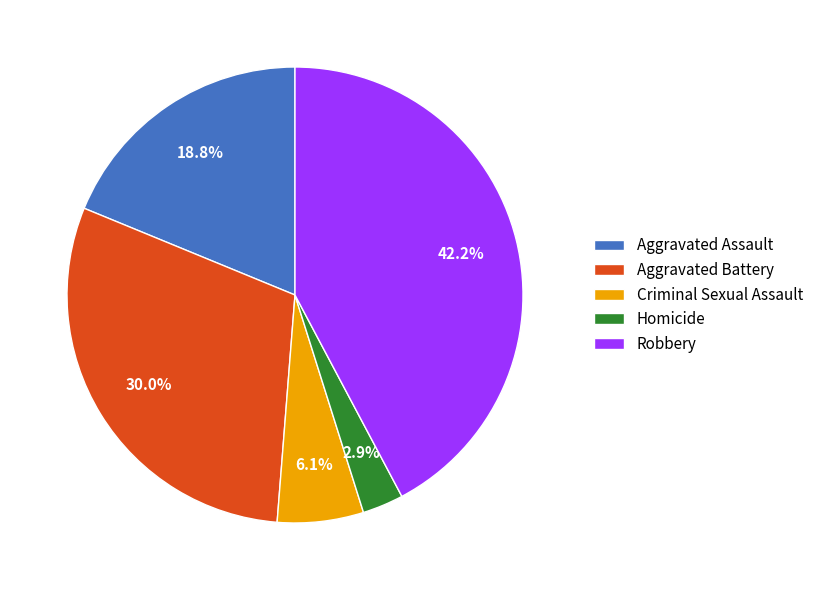

What is the largest slice in the pie chart?

Robbery